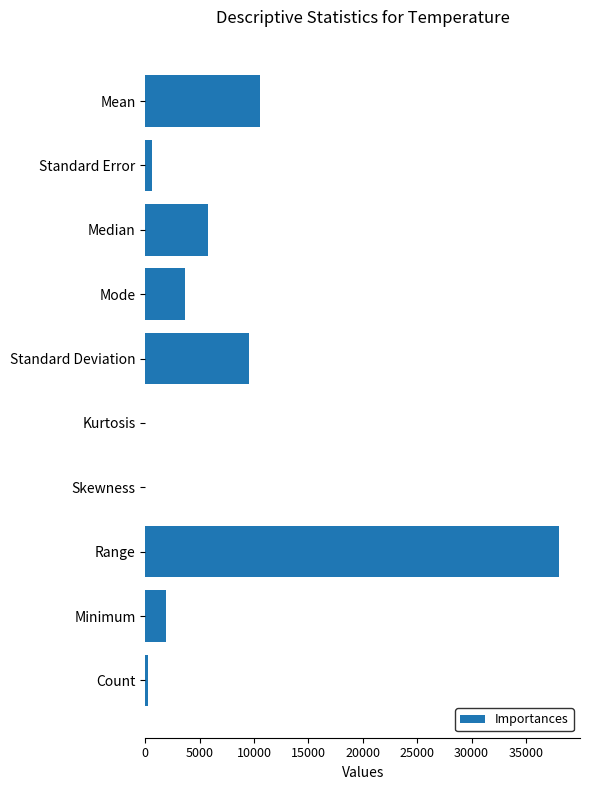

At which category does the chart reach its peak across all series?

Range